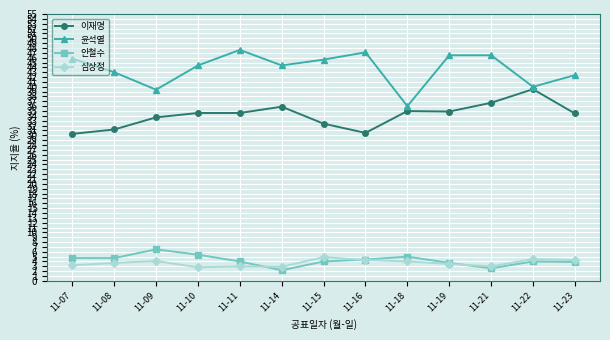

Between which two adjacent categories do 안철수 and 심상정 first intersect?

11-11 and 11-14